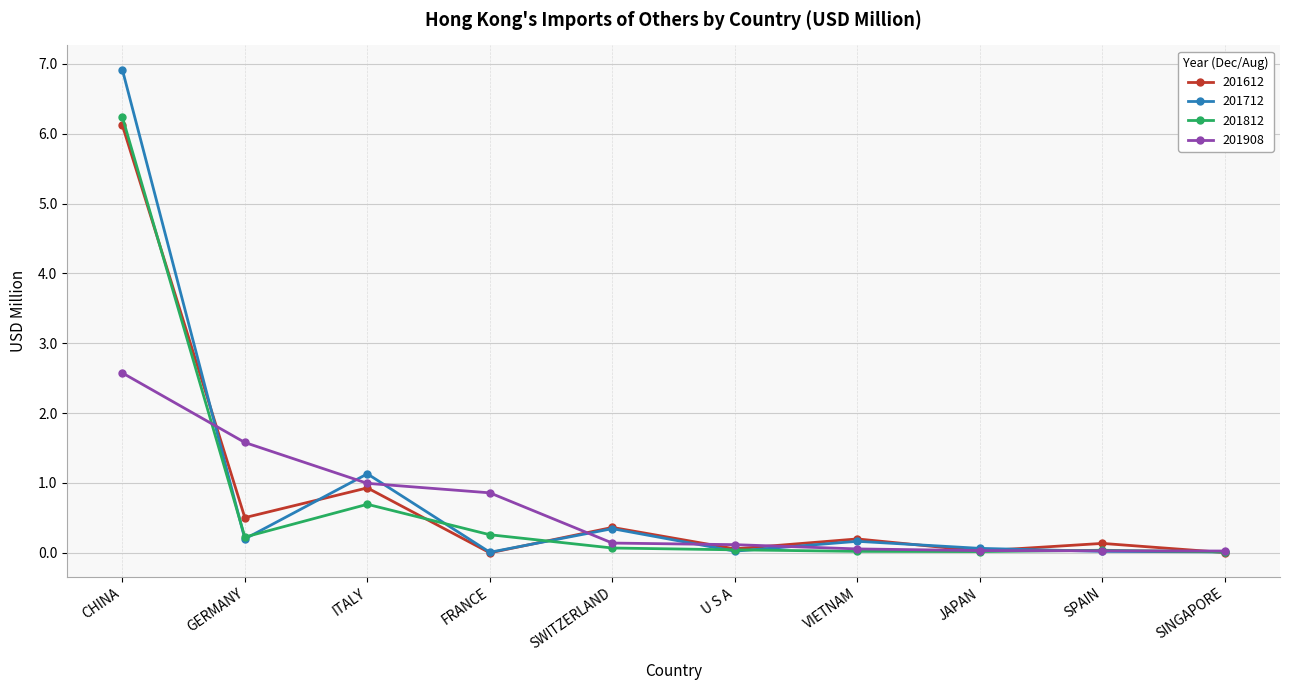

Which label corresponds to the largest value in the chart?

CHINA